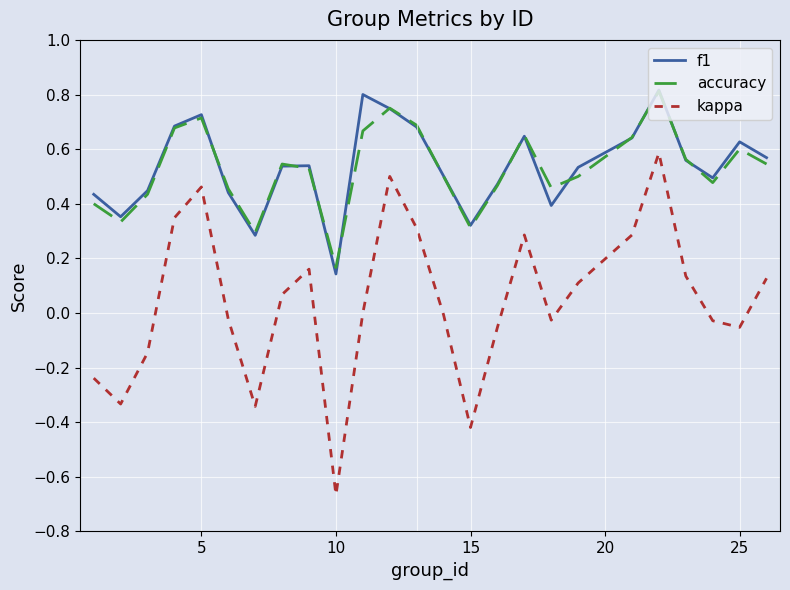

True or false: kappa and f1 intersect in this chart.

False